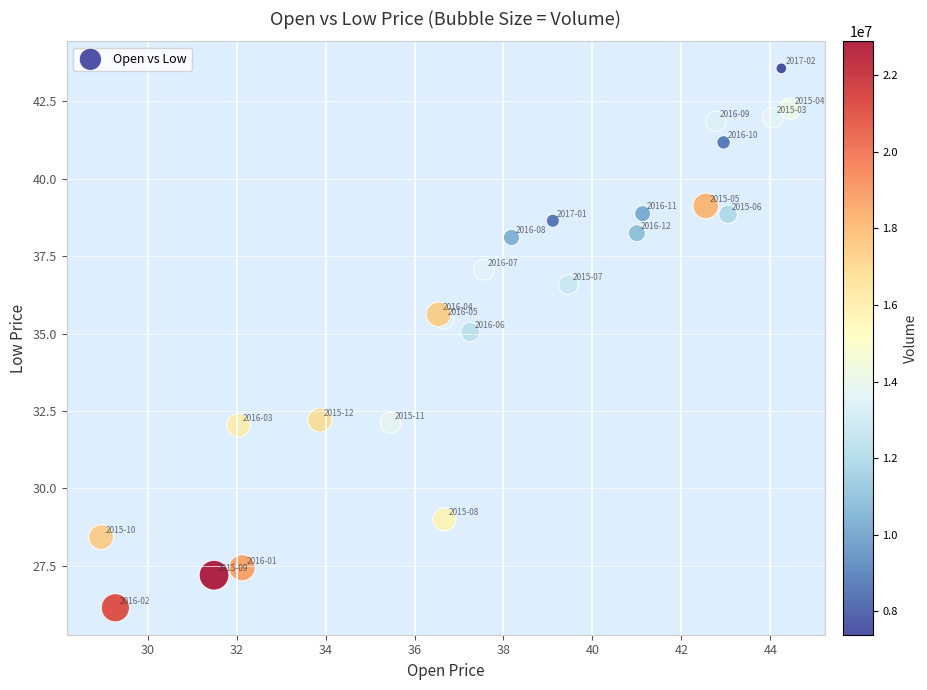

What Y value in the scatter plot is closest to 34?

35.0